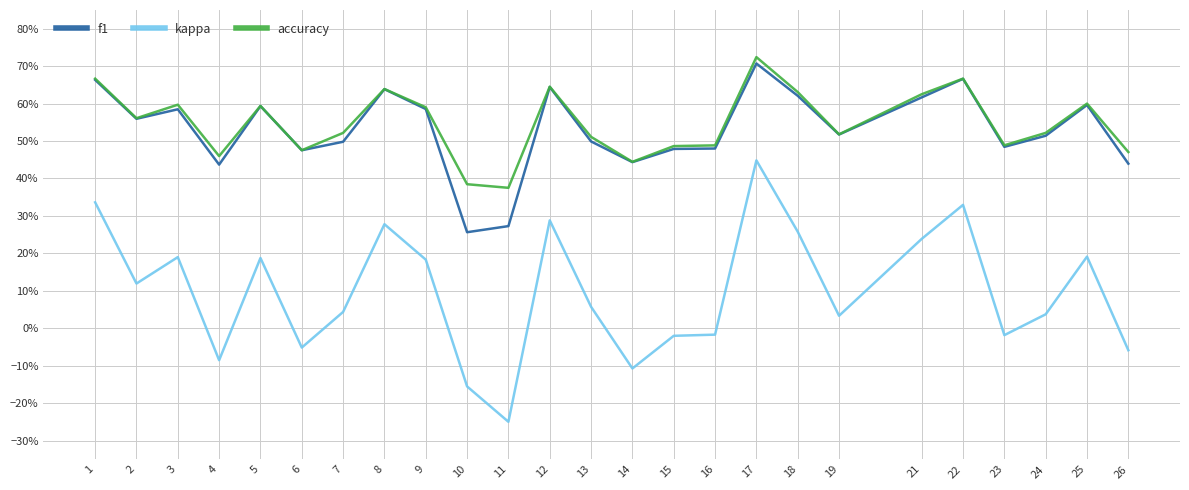

What is the average value of the kappa series?

0.1